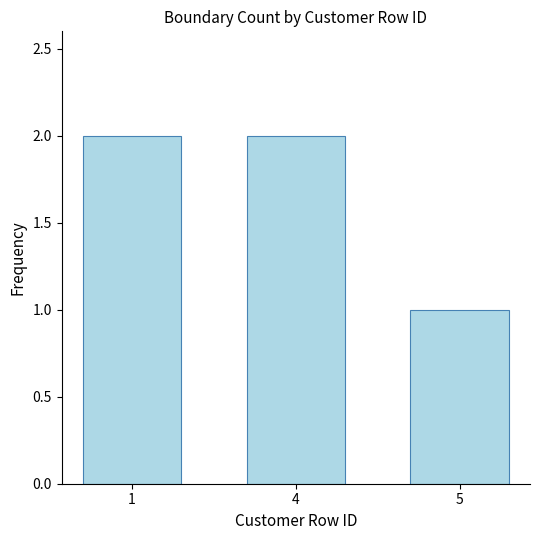

What is the sum of all values?

5